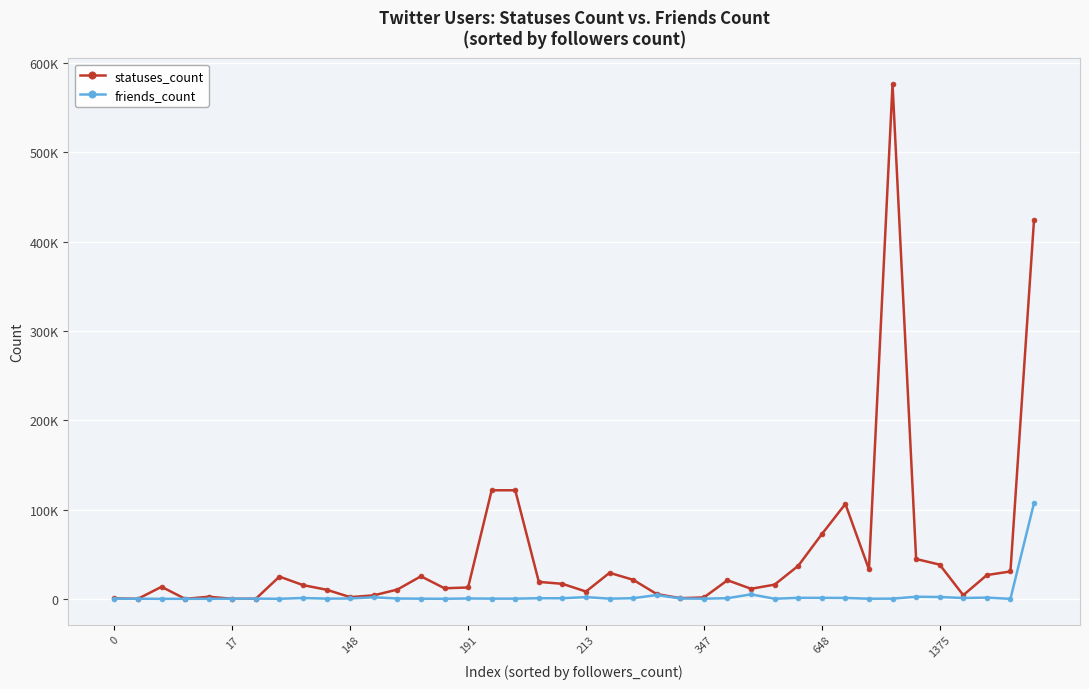

Is this an area chart (filled region under the line)?

No